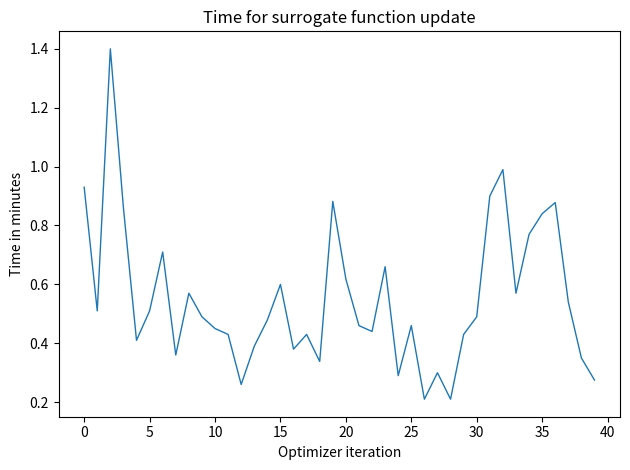

What is the difference between the maximum and minimum values?

1.2